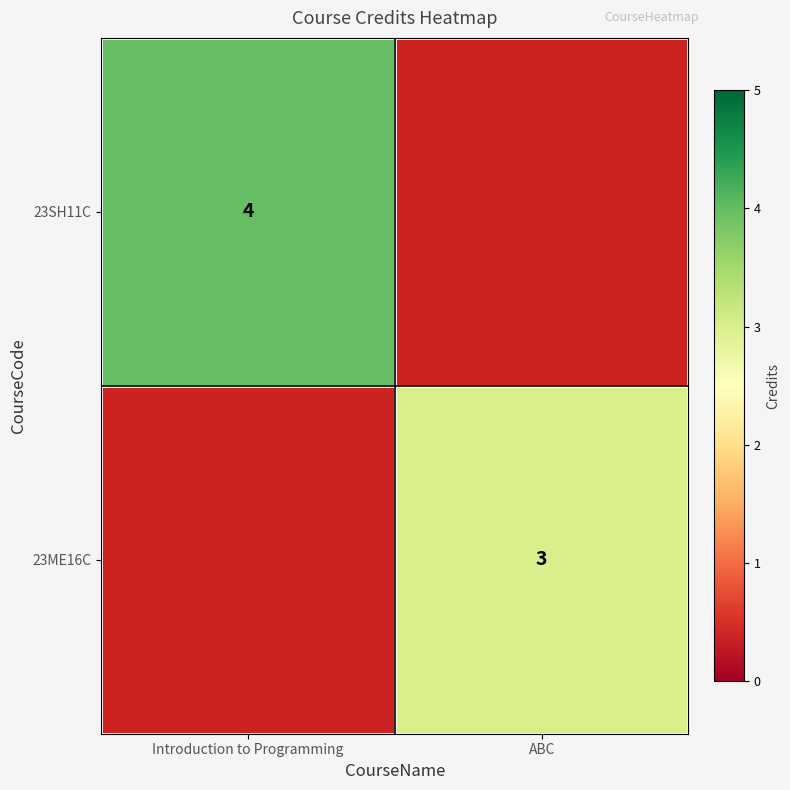

Is it true that 23SH11C equals 2 at Introduction to Programming?

False